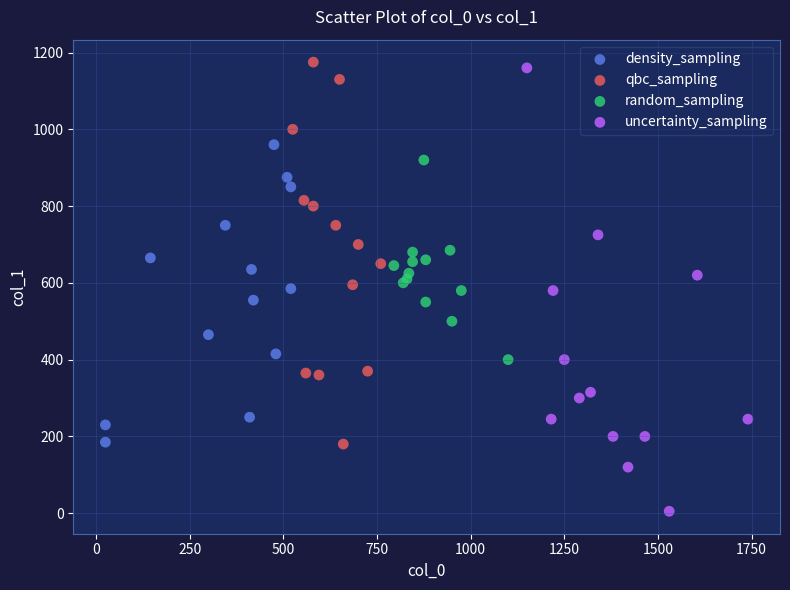

Which series contains the highest Y value?

qbc_sampling